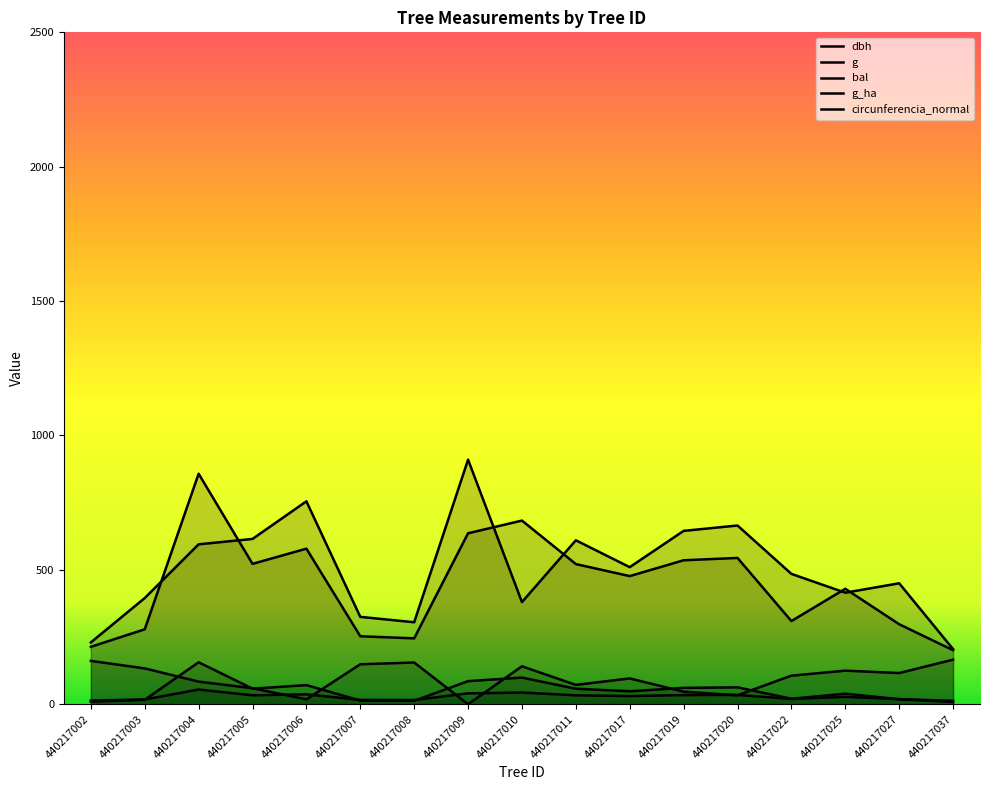

Where does the circunferencia_normal series first go above 476?

440217004